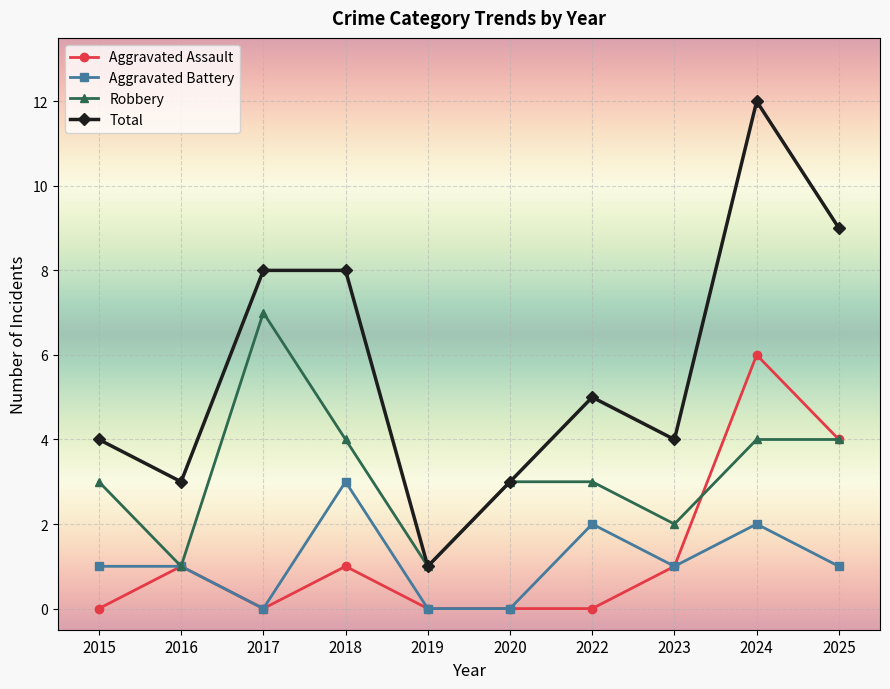

Does the chart display data point markers on the line(s)?

Yes